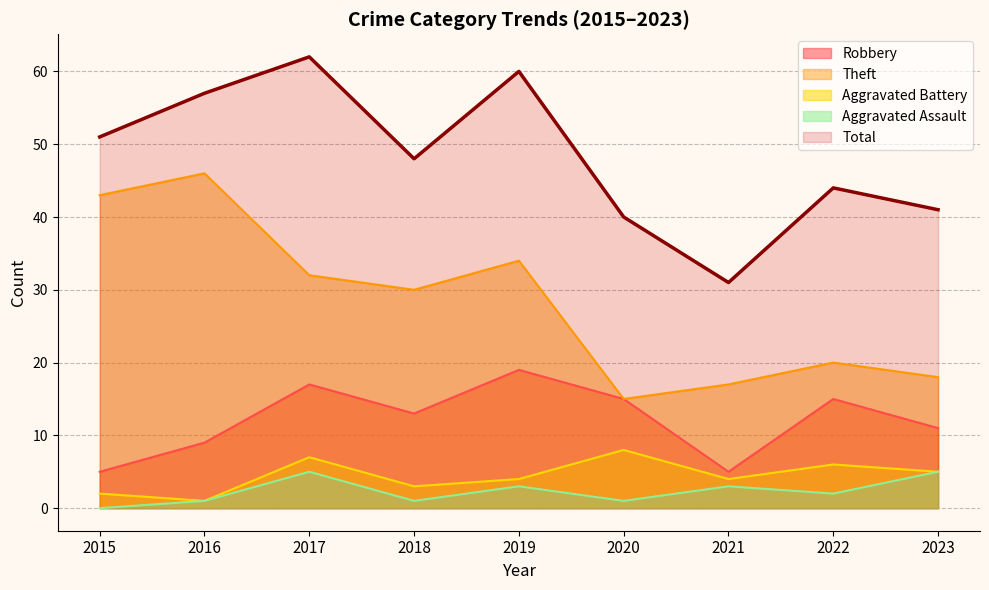

True or false: Theft has a value of 15 at 2020.

True